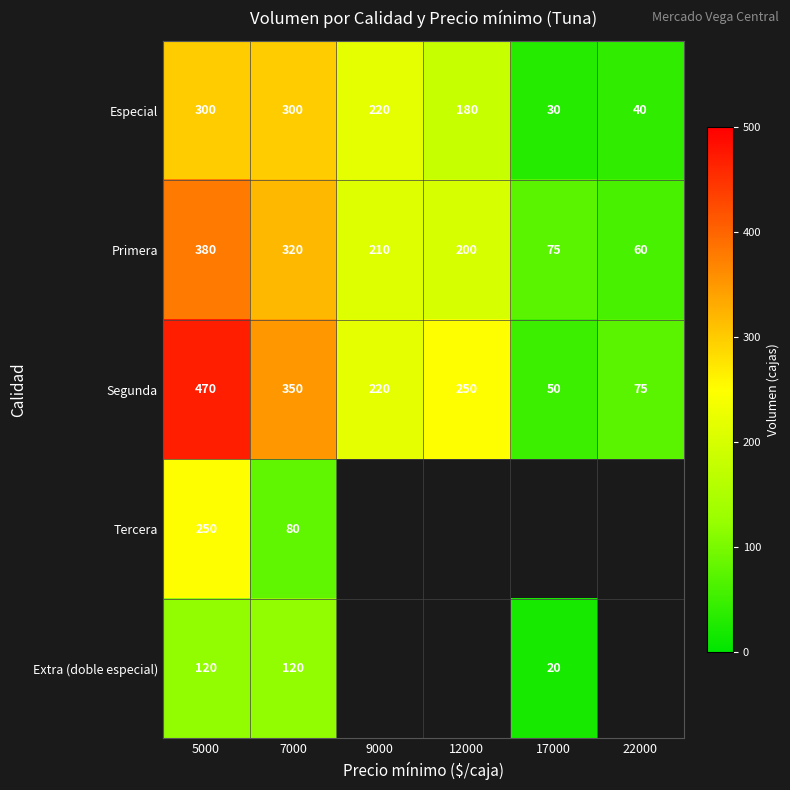

What is the difference between the Segunda values at 5000 and 7000?

120